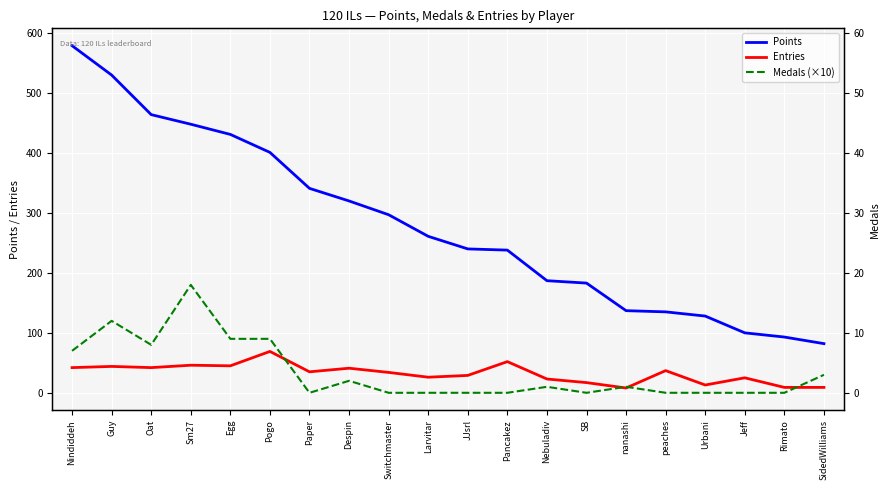

In Medals (×10), how many points are higher than both neighbors (excluding endpoints)?

5